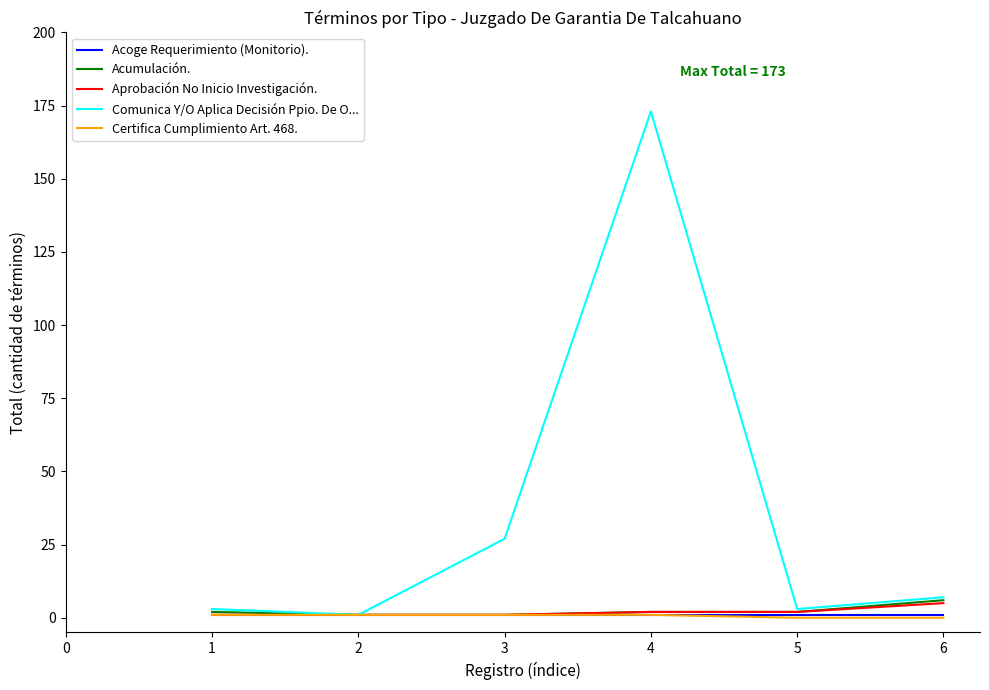

True or false: Acumulación. has a value of 6 at 6.

True